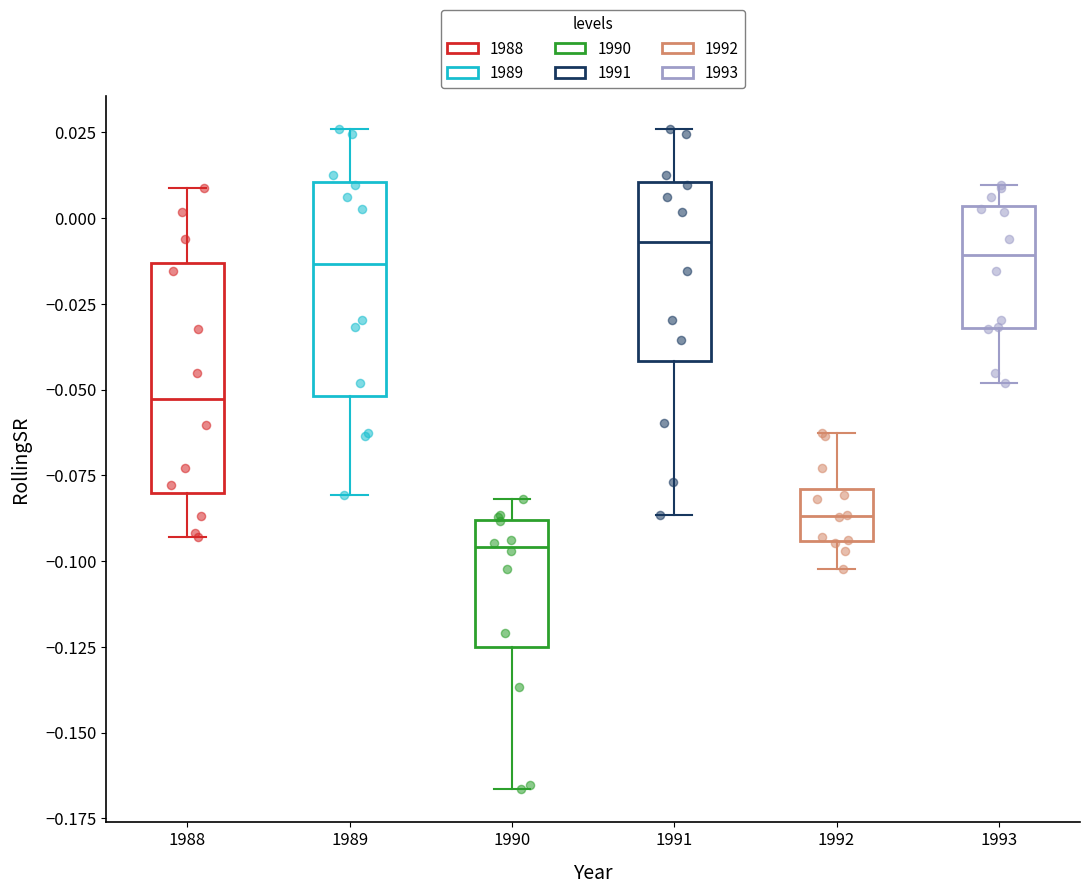

Where is the lower edge of the box at x = 1989 on the y-axis? The values are not printed on the chart, so give them approximately, as read against the axis.

-0.050